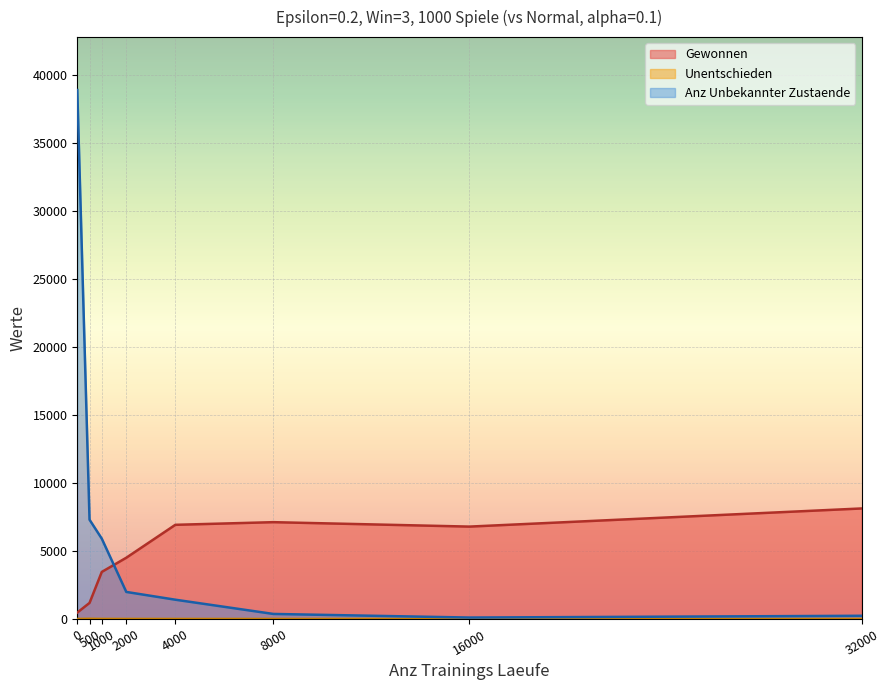

What is the spread (max minus min) of values at 1000?

5899